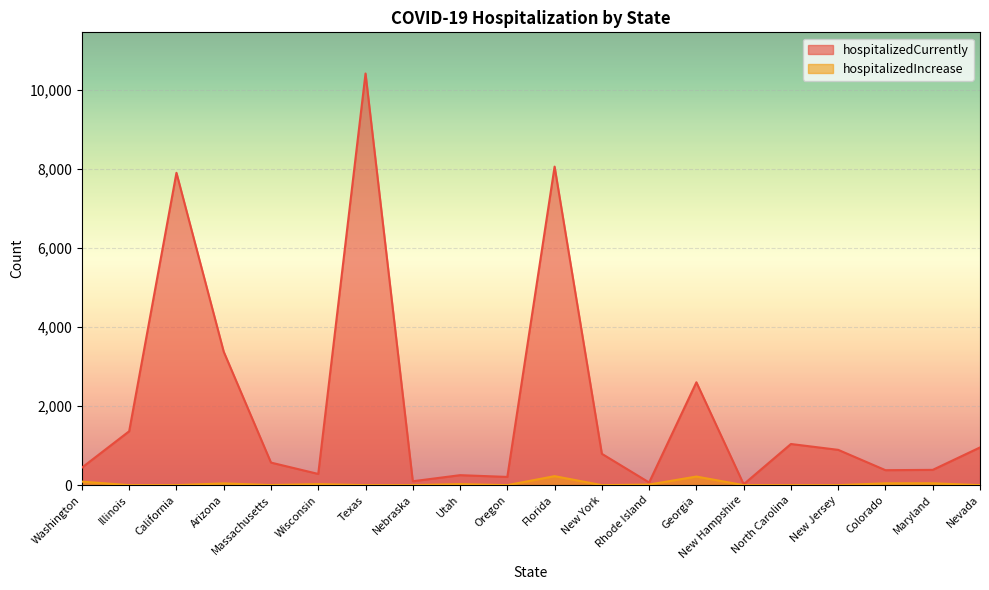

Where does the hospitalizedCurrently series first go above 792?

Illinois